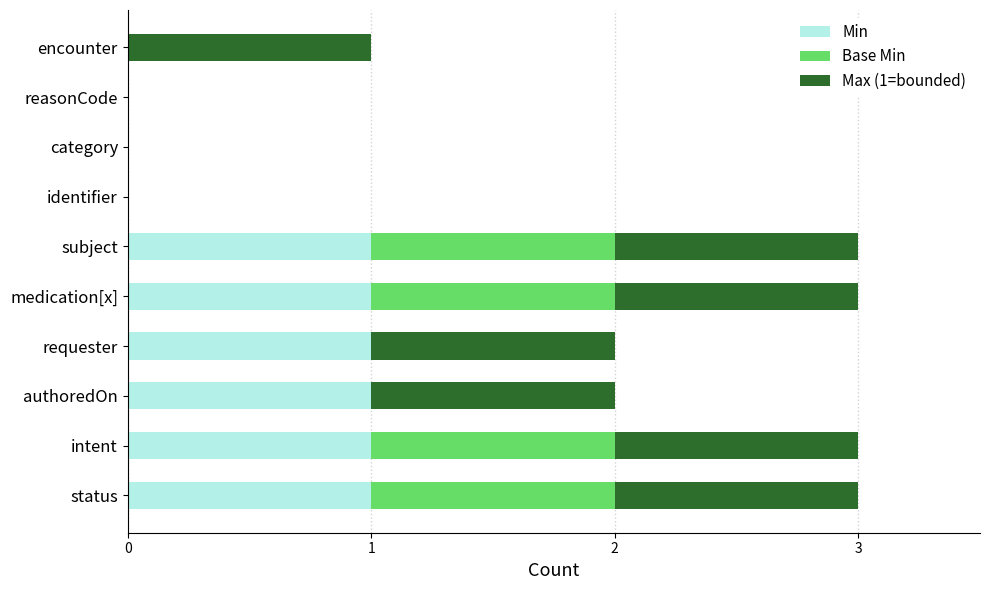

What are all the series names shown in the legend?

Min, Base Min, Max (1=bounded)